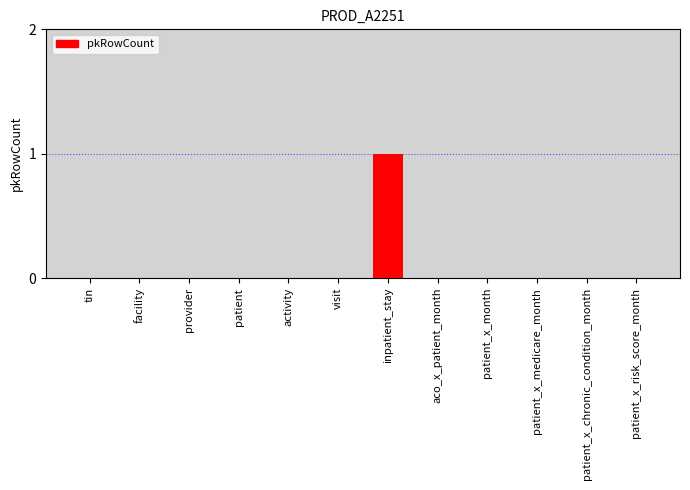

Reading right to left, extract all data points from this chart.

0	0	0	0	0	1	0	0	0	0	0	0